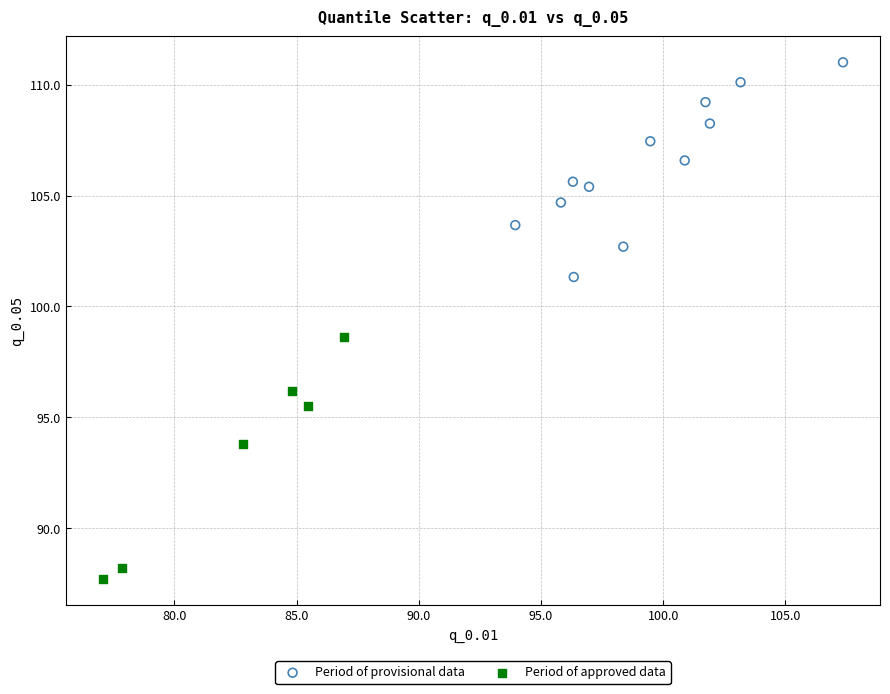

Which series contains the lowest Y value?

Period of approved data